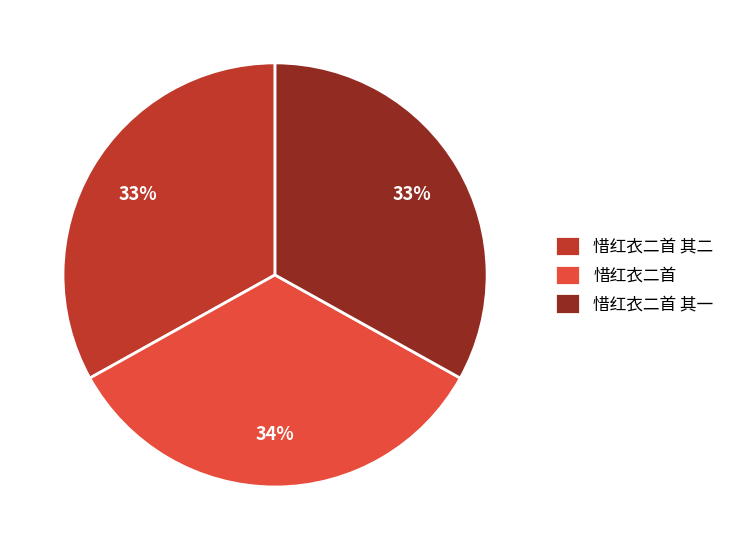

Approximately how many times larger is the value at 惜红衣二首 其二 compared to 惜红衣二首 其一?

1.0